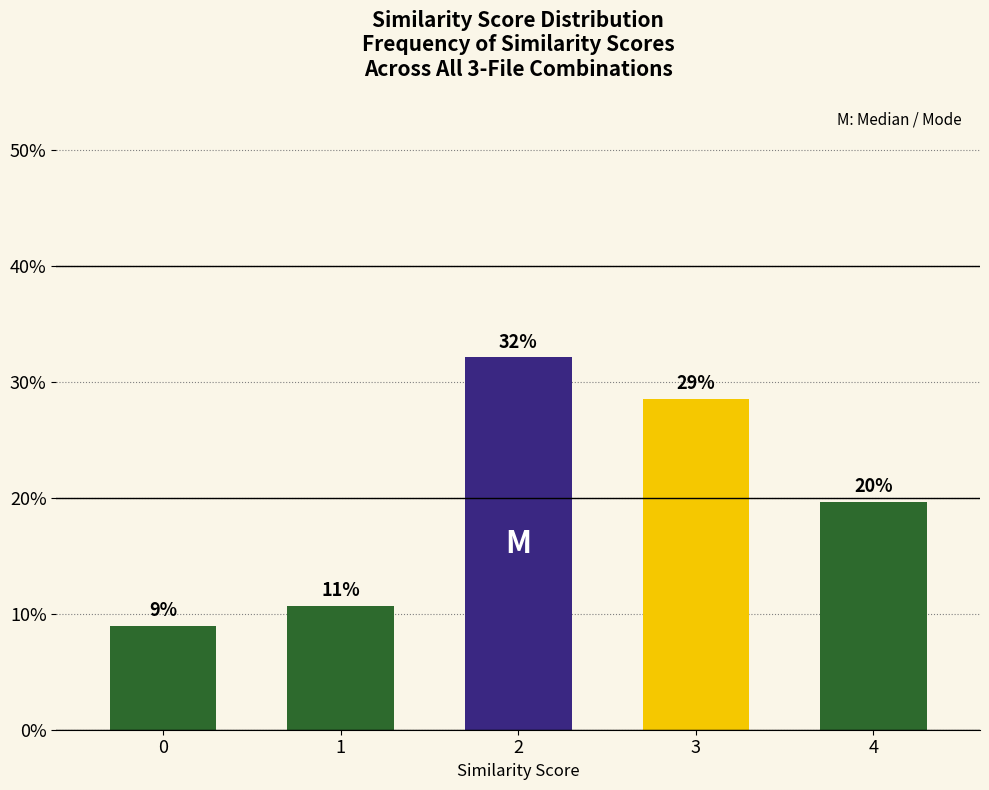

At which label does the data first exceed 19?

2